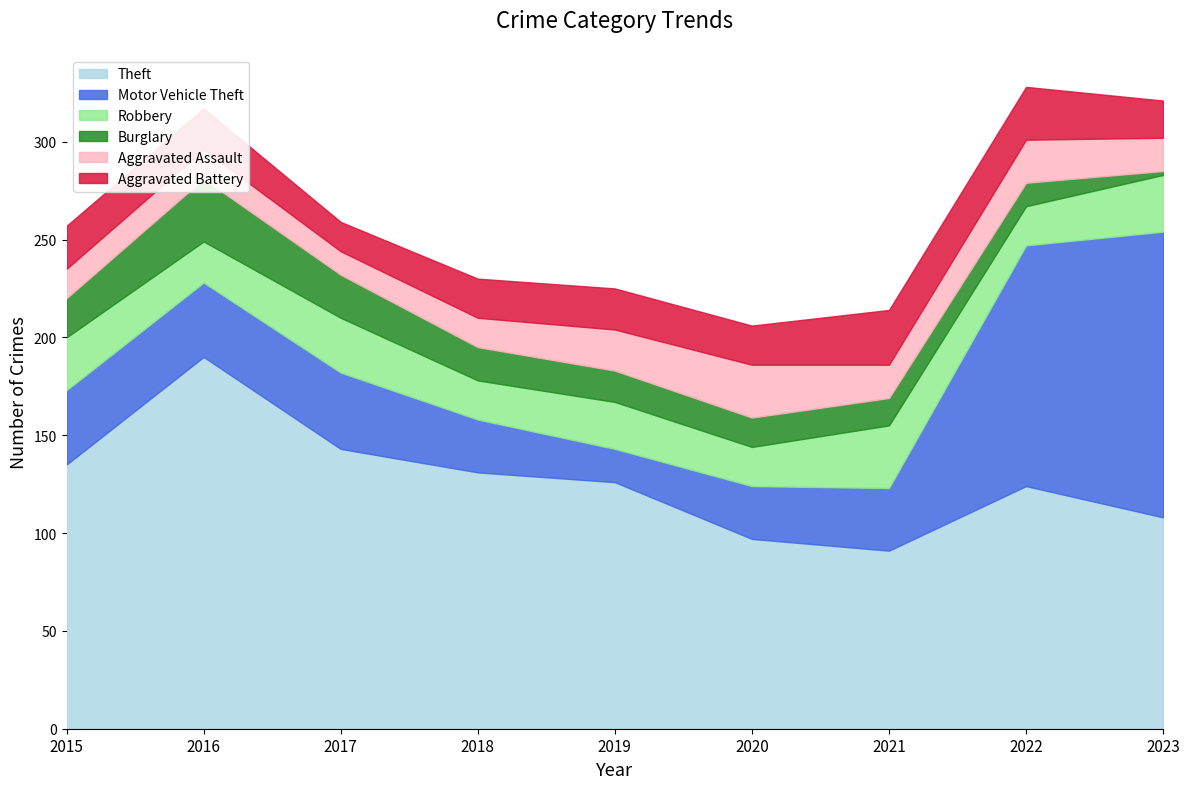

Is it true that Theft equals 61 at 2023?

False